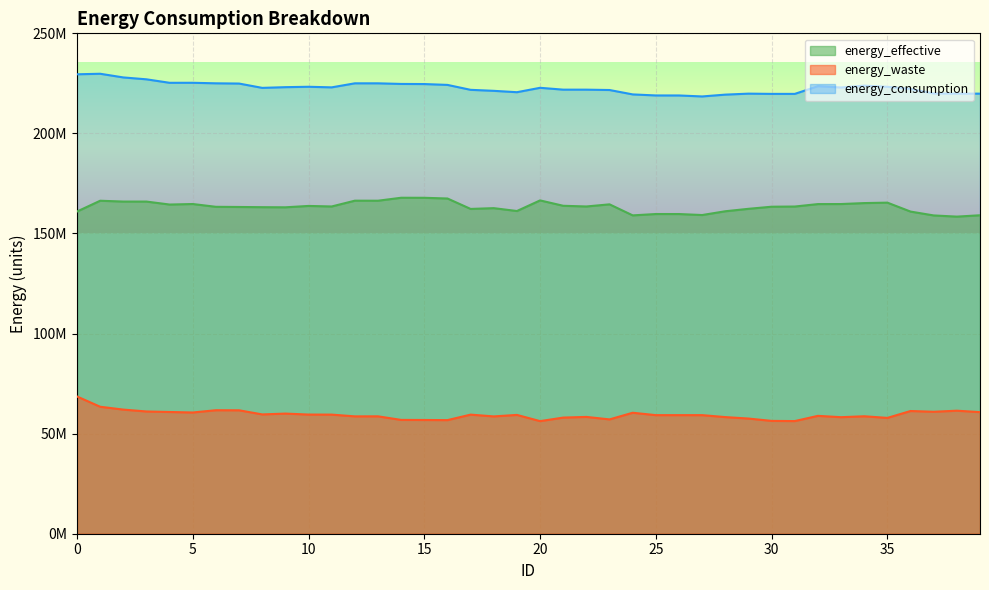

List the series in order of their peak value, highest first.

energy_consumption, energy_effective, energy_waste